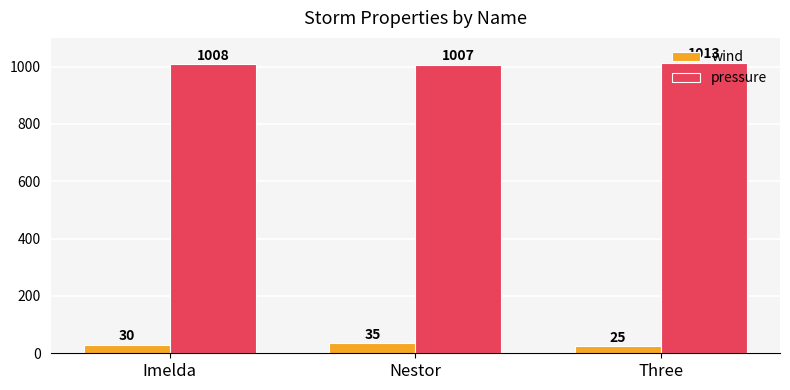

What is the label of the 2nd bar from the right?

Nestor